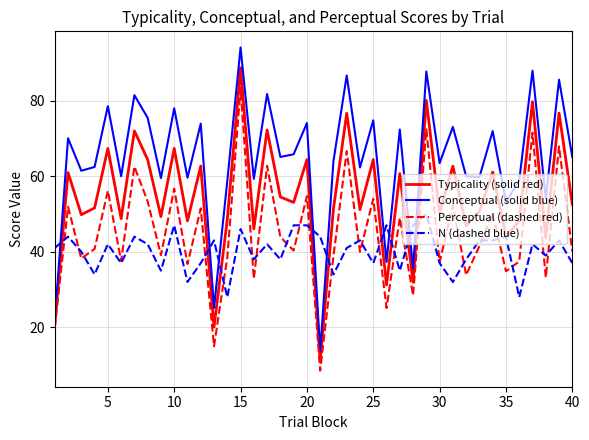

Which series has the largest range (max minus min)?

Conceptual (solid blue)